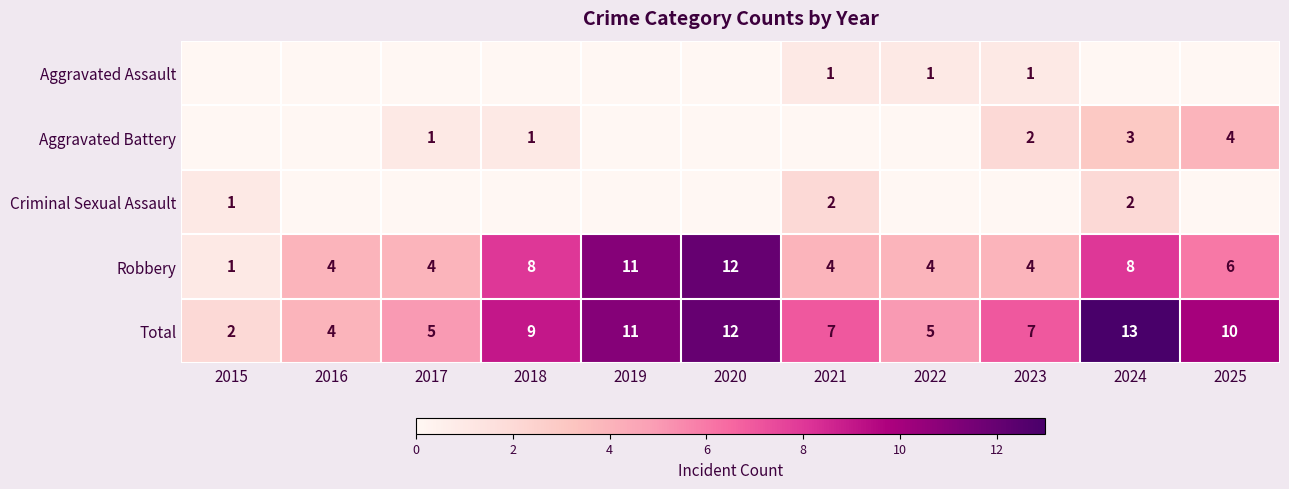

Which label corresponds to the smallest value in the chart?

2015